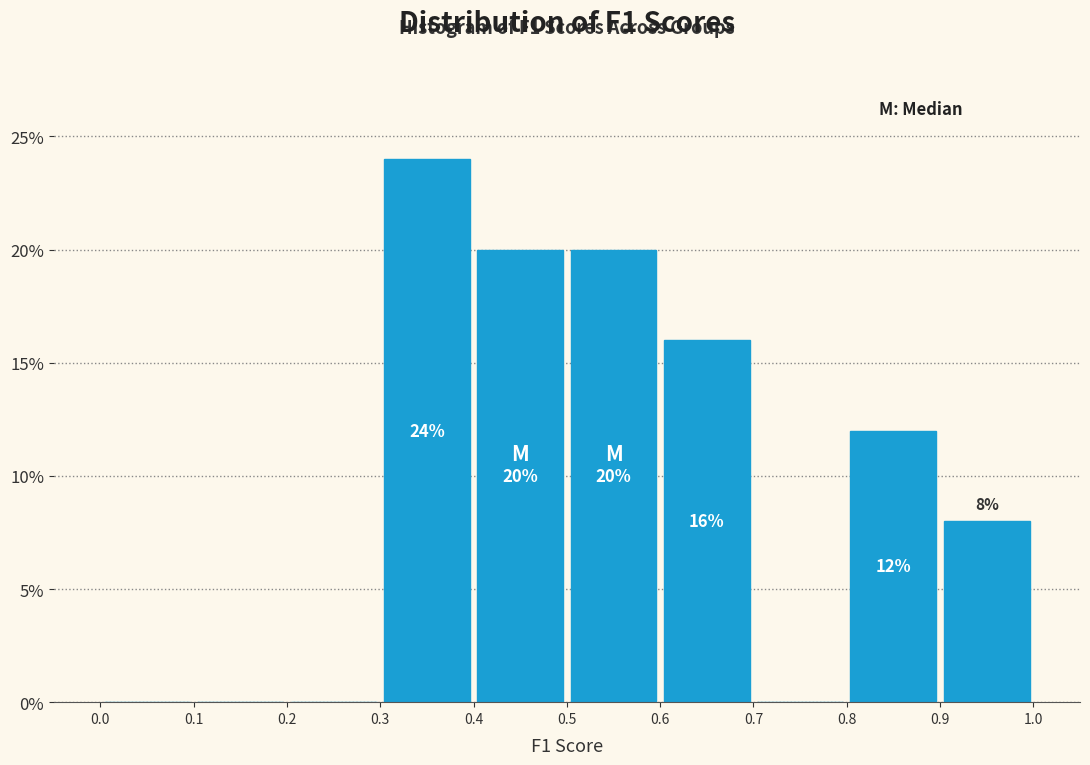

Over which range of the x-axis is the bar tallest?

0.3 to 0.4